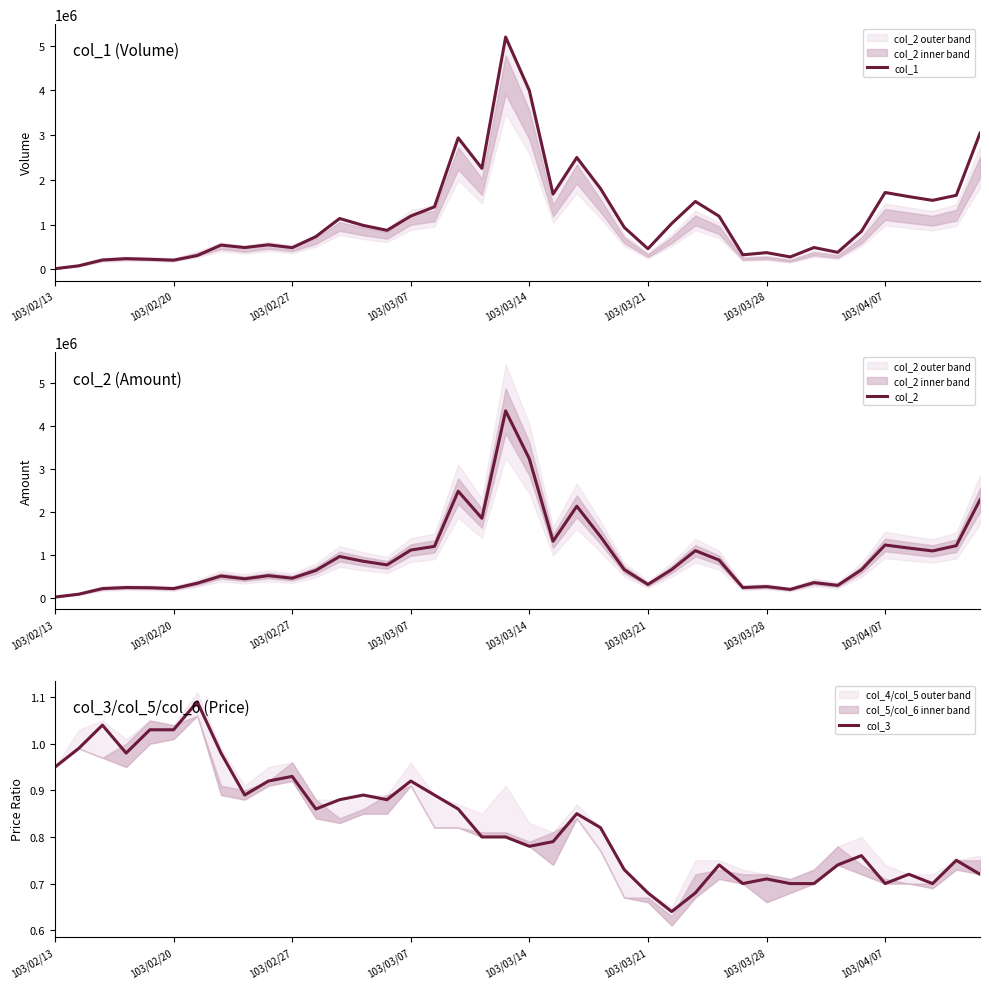

Rank the series by their average value, from lowest to highest.

col_3, col_2, col_1